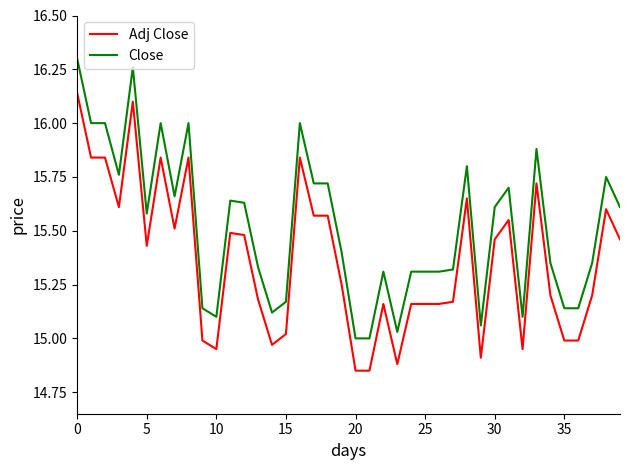

Rank the series by their maximum value, from highest to lowest.

Close, Adj Close